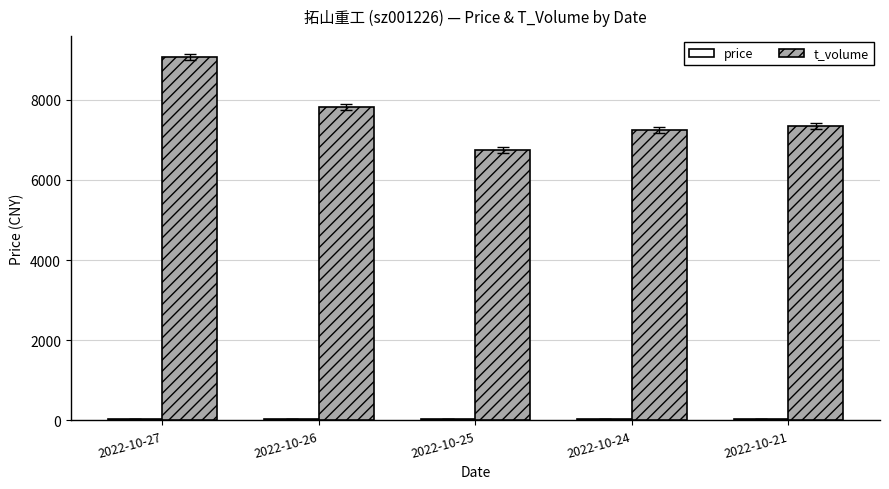

Which series changed the most between 2022-10-27 and 2022-10-24?

t_volume